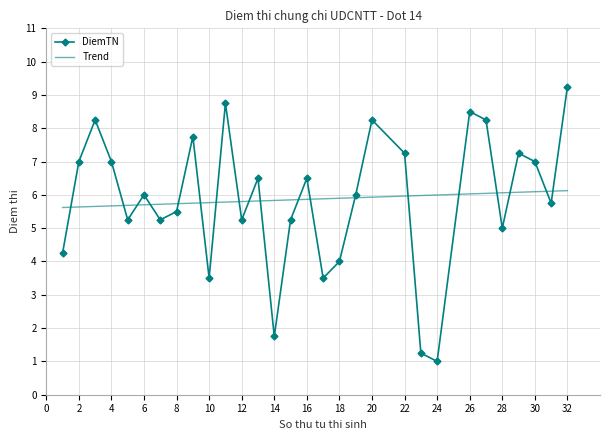

What is the value of the 20th point from the left?

8.2